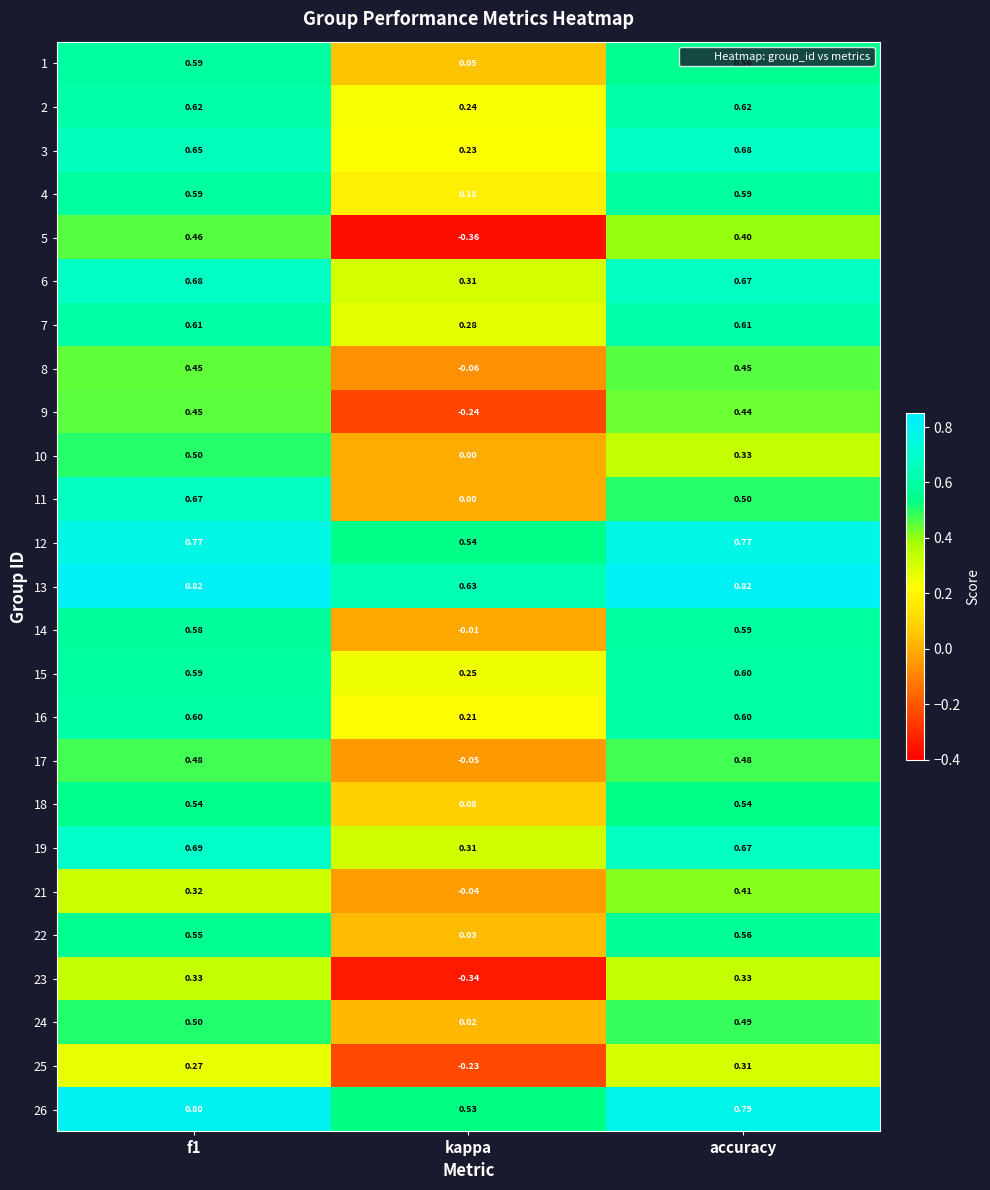

At which label is 7 closest to 0?

kappa